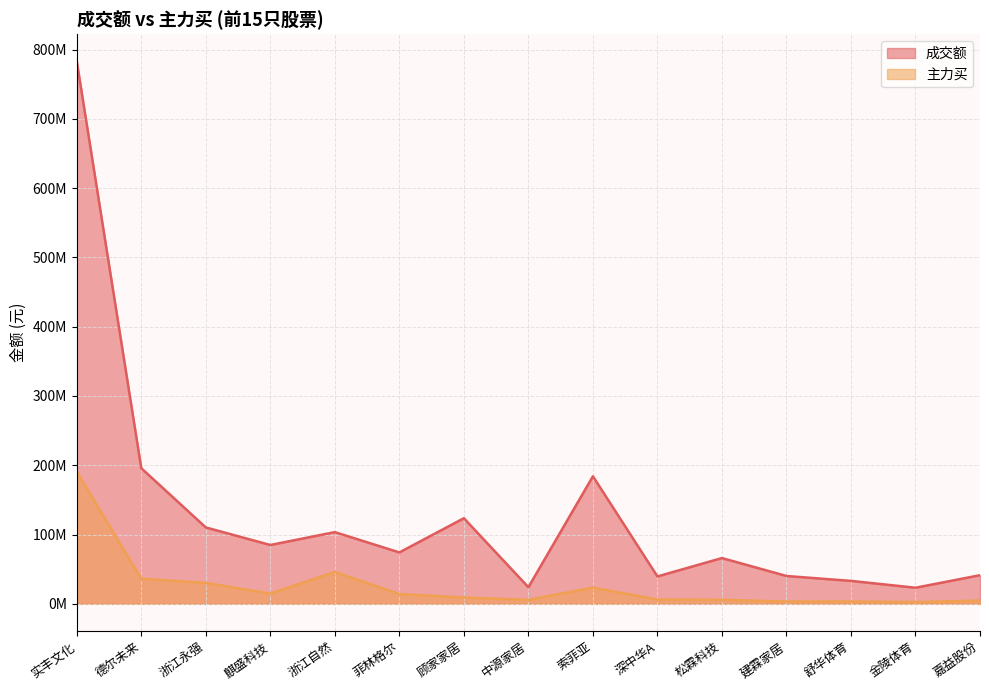

The 主力买 series shows 598101 at 金陵体育. True or false?

False